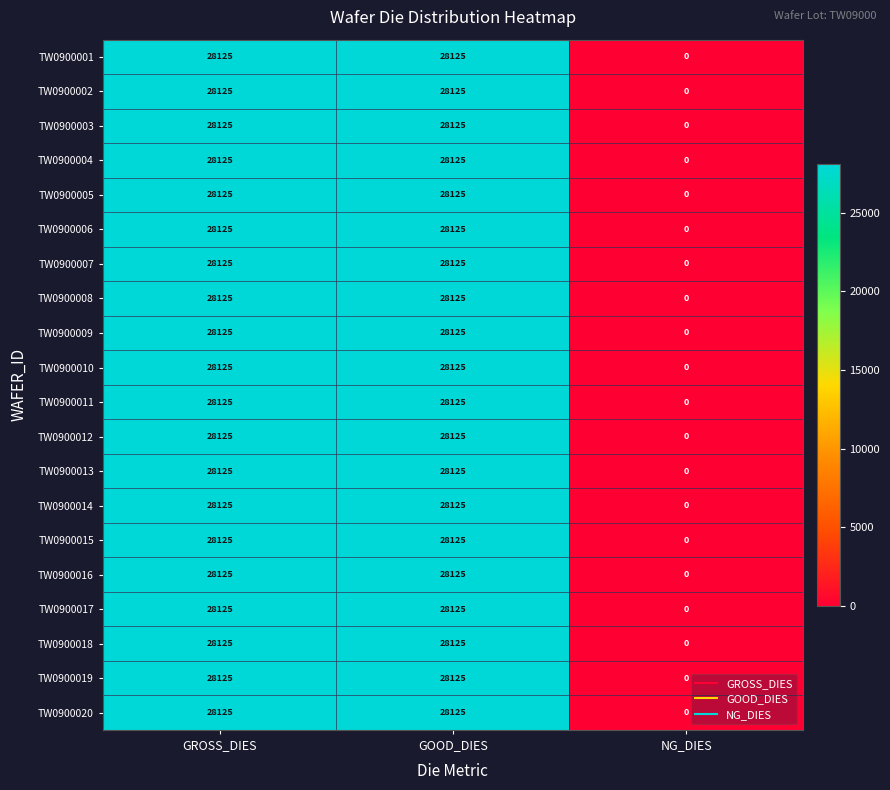

Is it true that TW0900020 equals 10109 at NG_DIES?

False